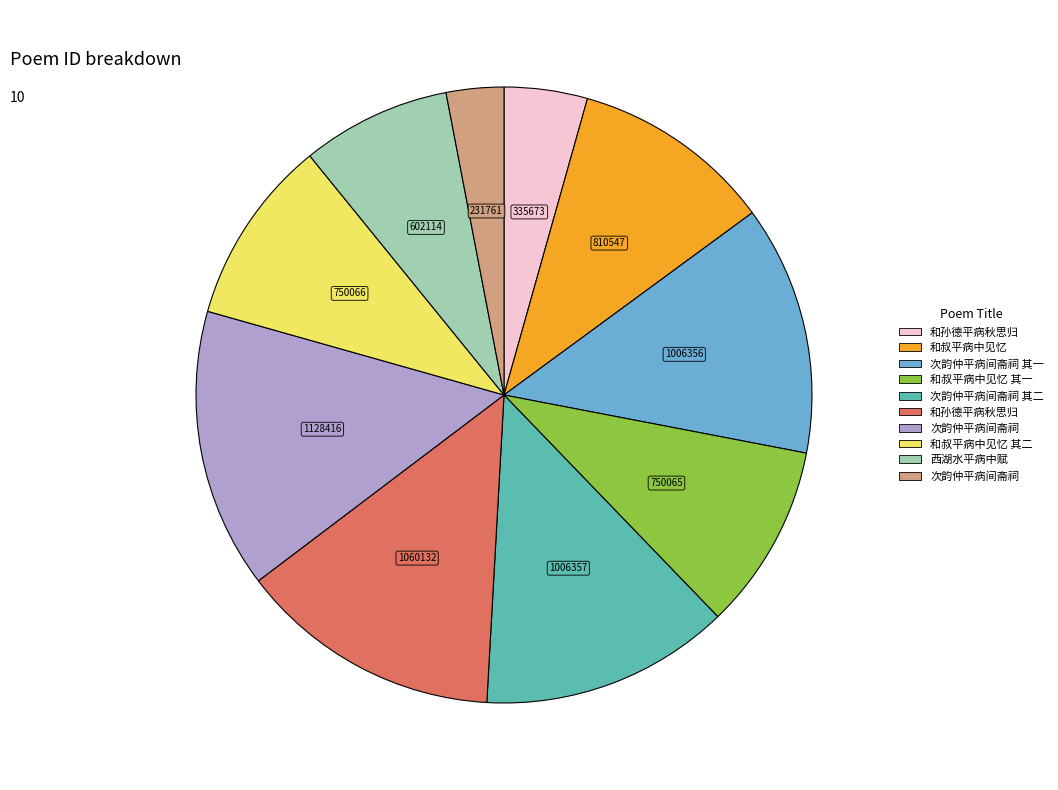

Is there any slice that represents more than half of the pie?

No